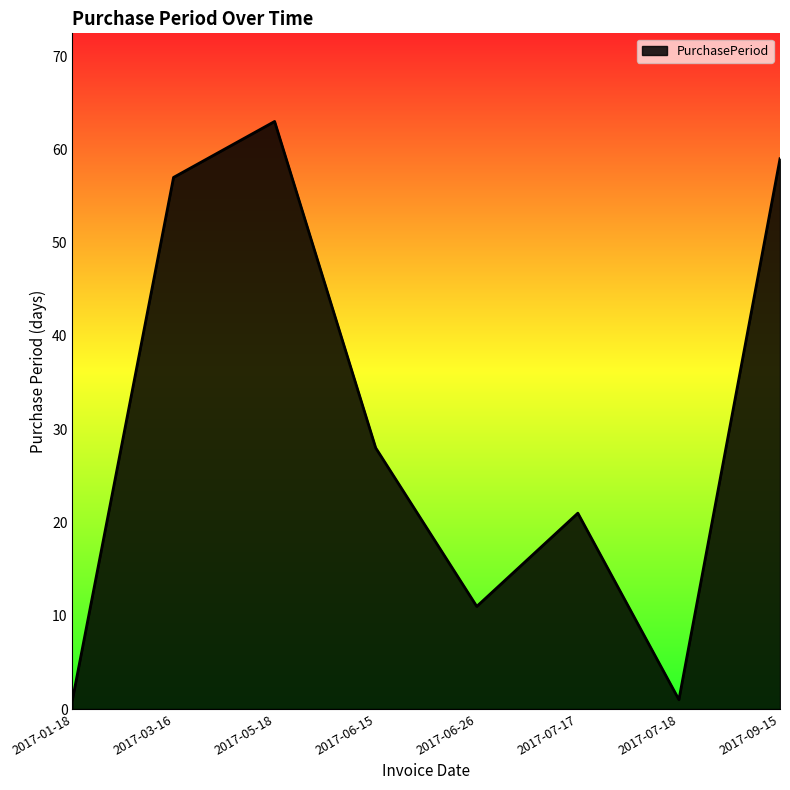

What is the difference between the maximum and second lowest values?

62